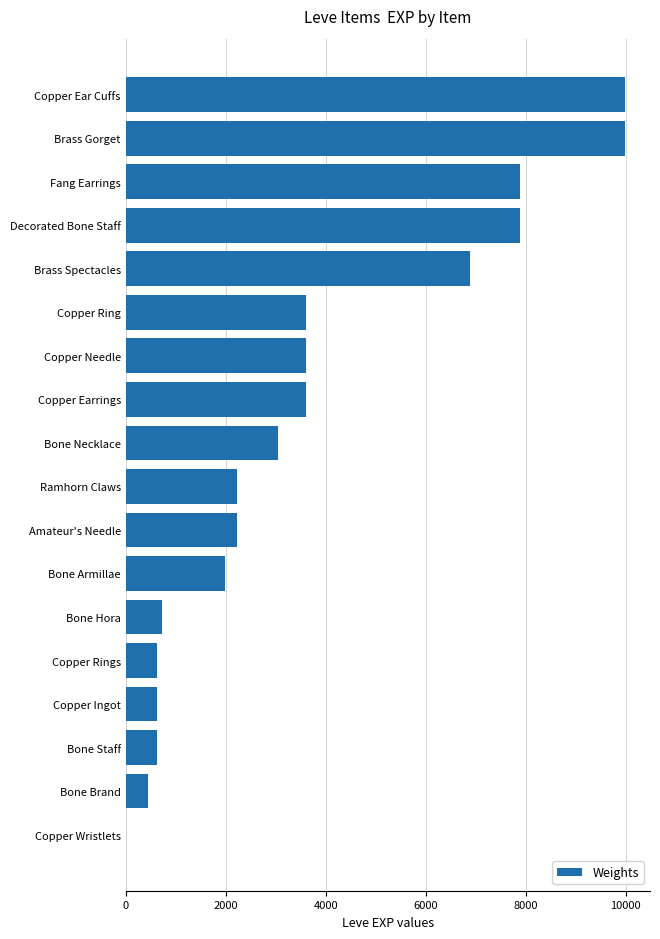

How many distinct data groups are displayed?

1